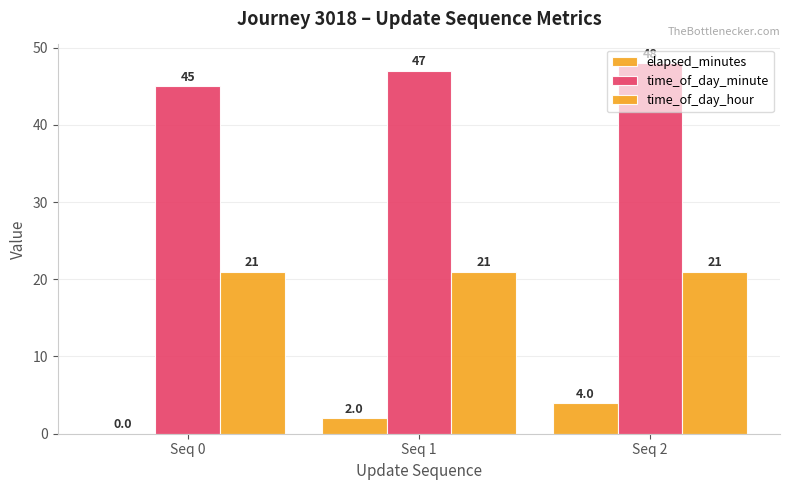

How many positive values does the elapsed_minutes series have?

2